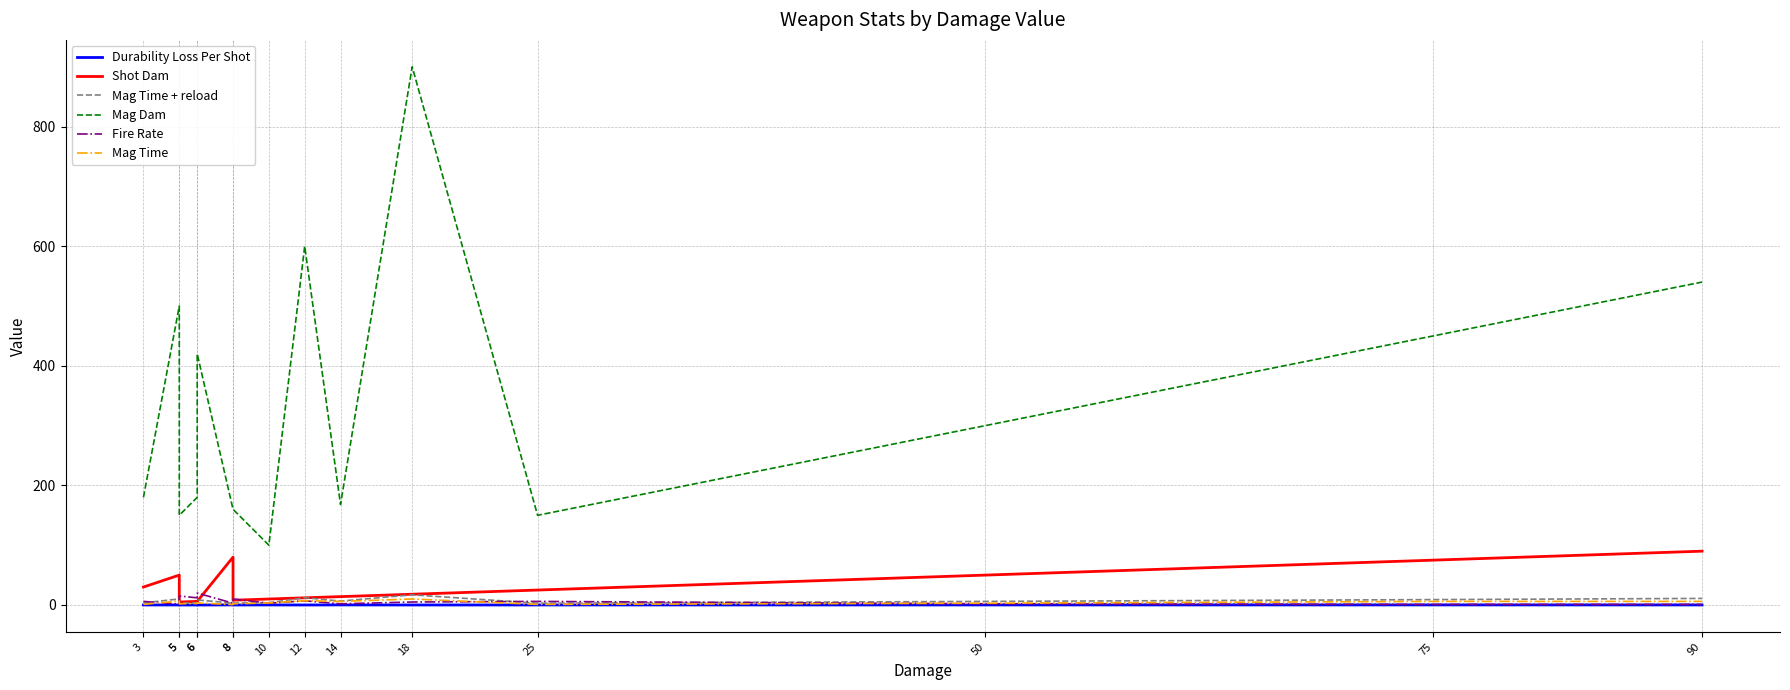

Reading right to left, transcribe all the data shown in this chart.

Durability Loss Per Shot: 90=0.1	75=0.1	50=0.1	25=0.1	18=0.0	14=0.1	12=0.0	10=0.1	8=0.0	8=0.2	6=0.0	6=0.0	5=0.0	5=0.1	3=0.1
Shot Dam: 90=90.0	75=75.0	50=50.0	25=25.0	18=18.0	14=14.0	12=12.0	10=10.0	8=8.0	8=80.0	6=6.0	6=6.0	5=5.0	5=50.0	3=30.0
Mag Time + reload: 90=11.0	75=9.0	50=6.0	25=3.0	18=17.0	14=6.5	12=12.1	10=3.8	8=3.2	8=3.2	6=8.5	6=3.5	5=3.0	5=10.2	3=3.5
Mag Dam: 90=540.0	75=450.0	50=300.0	25=150.0	18=900.0	14=168.0	12=600.0	10=100.0	8=160.0	8=160.0	6=420.0	6=180.0	5=150.0	5=500.0	3=180.0
Fire Rate: 90=1.0	75=1.0	50=2.0	25=6.0	18=5.0	14=2.0	12=7.0	10=3.0	8=10.0	8=3.0	6=20.0	6=12.0	5=15.0	5=1.5	3=6.0
Mag Time: 90=6.0	75=6.0	50=3.0	25=1.0	18=10.0	14=6.0	12=7.1	10=3.3	8=2.0	8=0.7	6=3.5	6=2.5	5=2.0	5=6.7	3=1.0